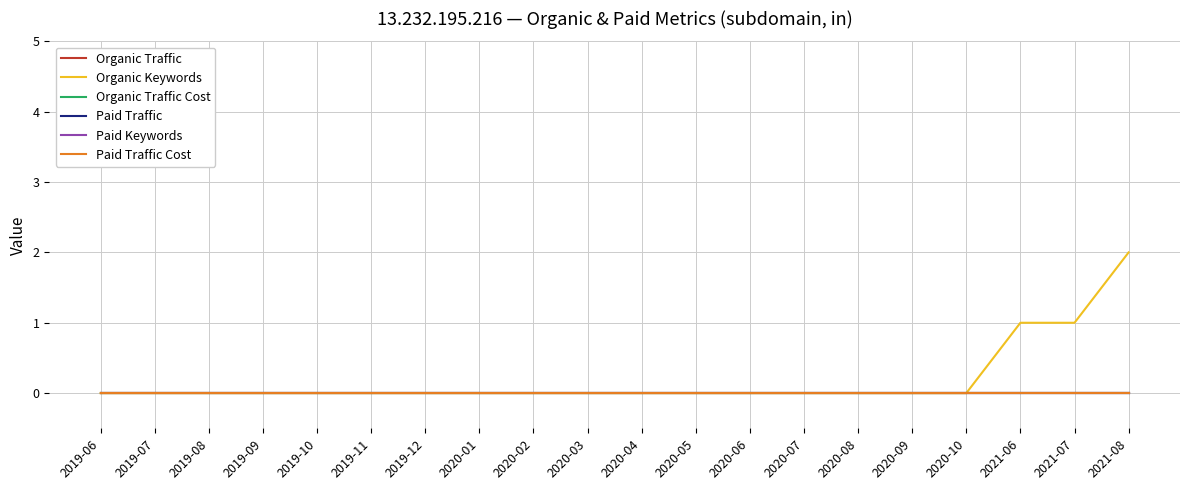

Rank the series by their maximum value, from highest to lowest.

Organic Keywords, Organic Traffic, Organic Traffic Cost, Paid Traffic, Paid Keywords, Paid Traffic Cost